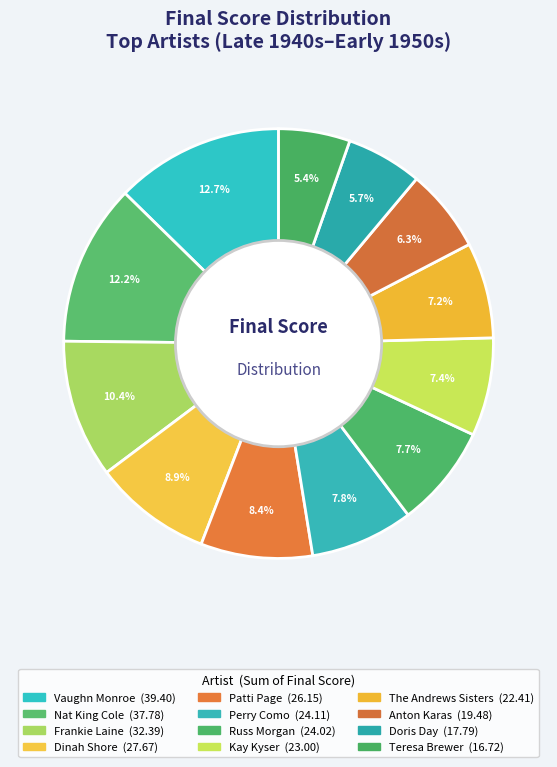

How many slices are in this pie chart?

12